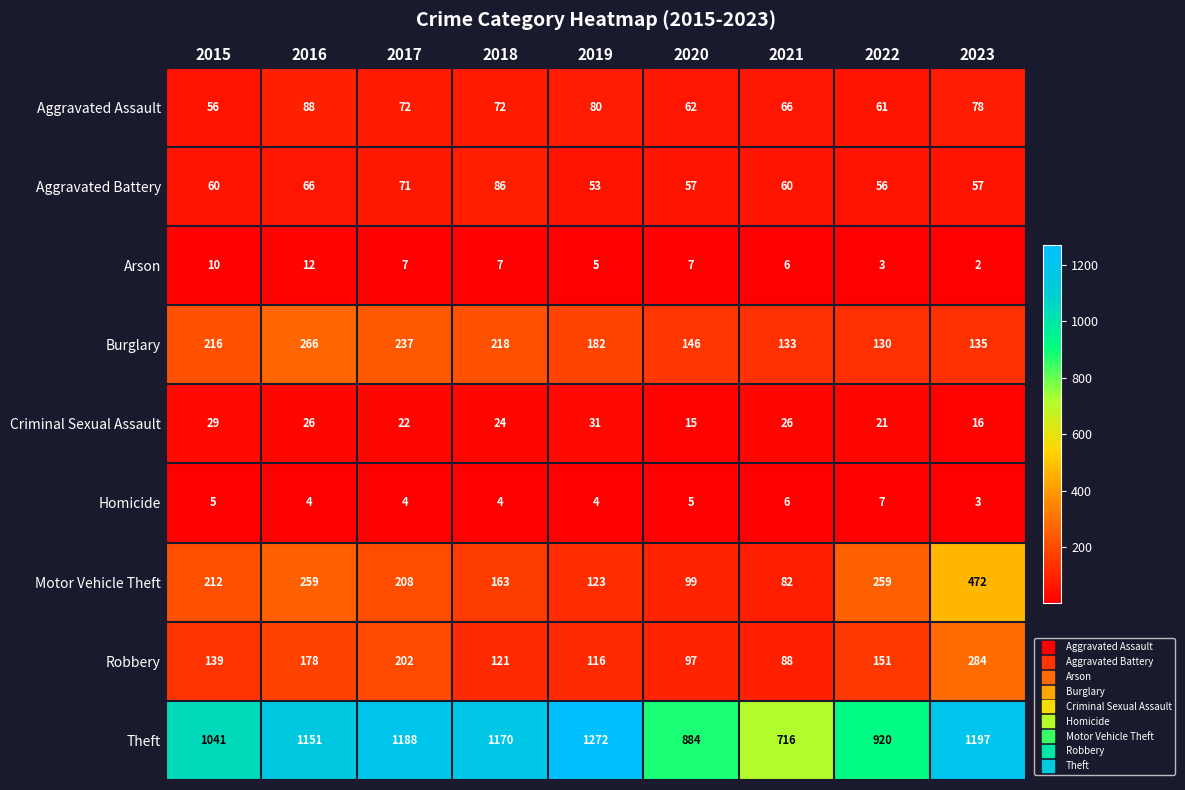

What is the difference between the Motor Vehicle Theft values at 2016 and 2020?

160